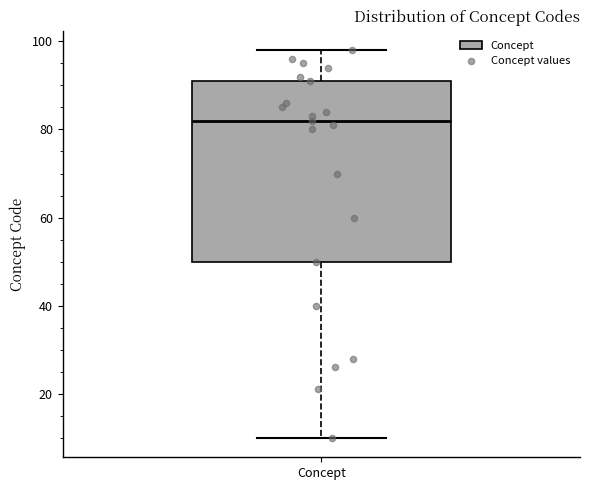

Transcribe this box plot: give where the median line is, the range the box spans, and where the two whiskers end, as read against the y-axis. The values are not printed on the chart, so give them approximately, as read against the axis.

median 82, box 50 to 92, whiskers 10 to 98